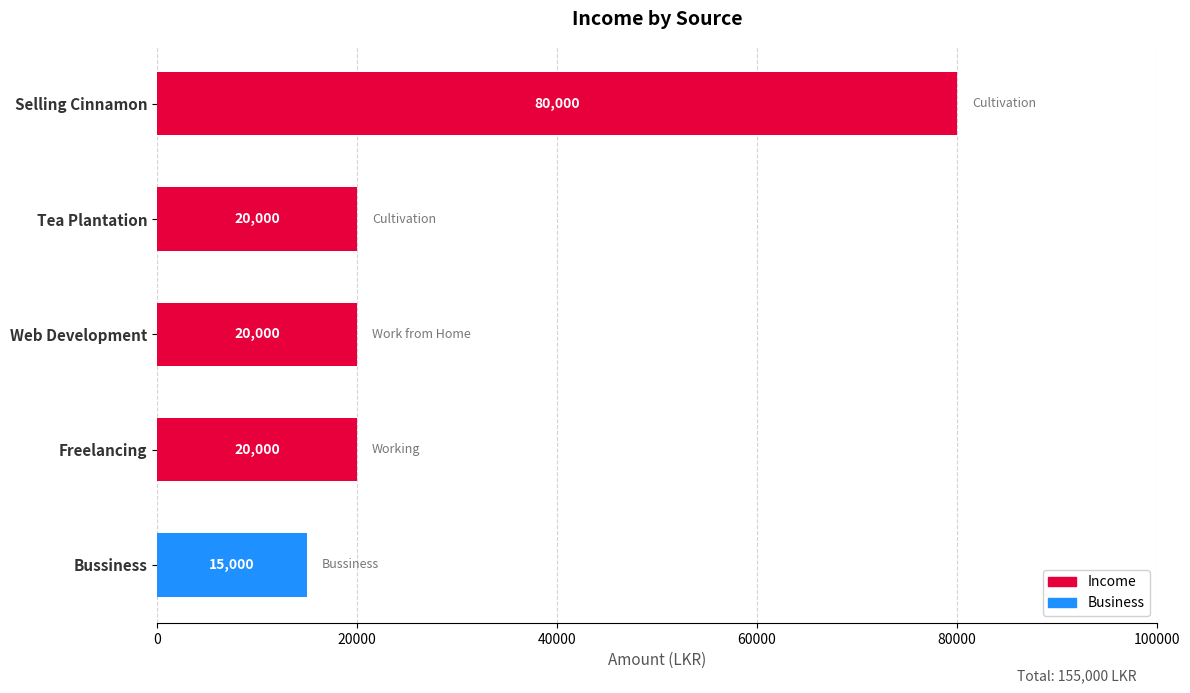

What is the label of the 4th bar from the bottom?

Tea Plantation